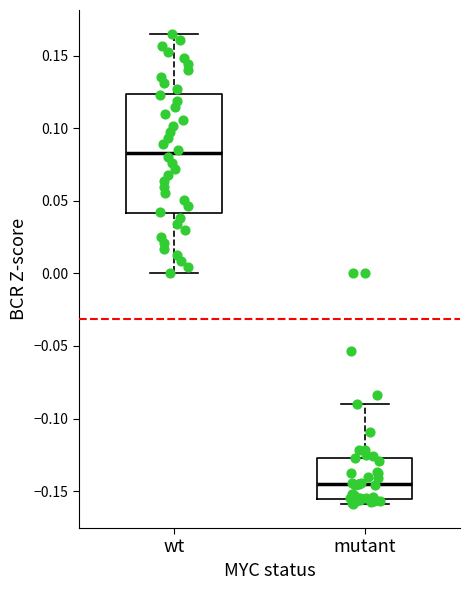

Which box has the highest median line?

wt